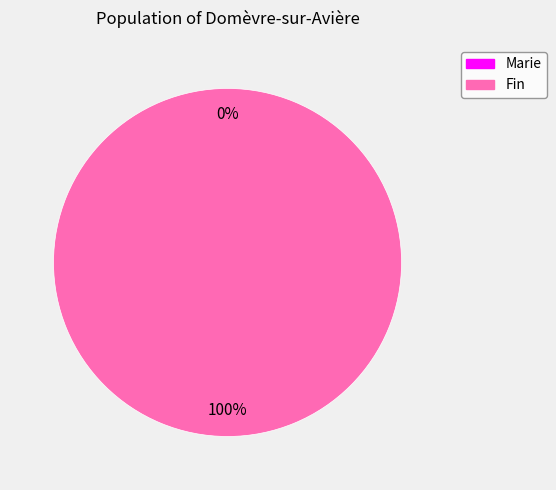

To the nearest percent, what percentage of the pie is Fin?

100%